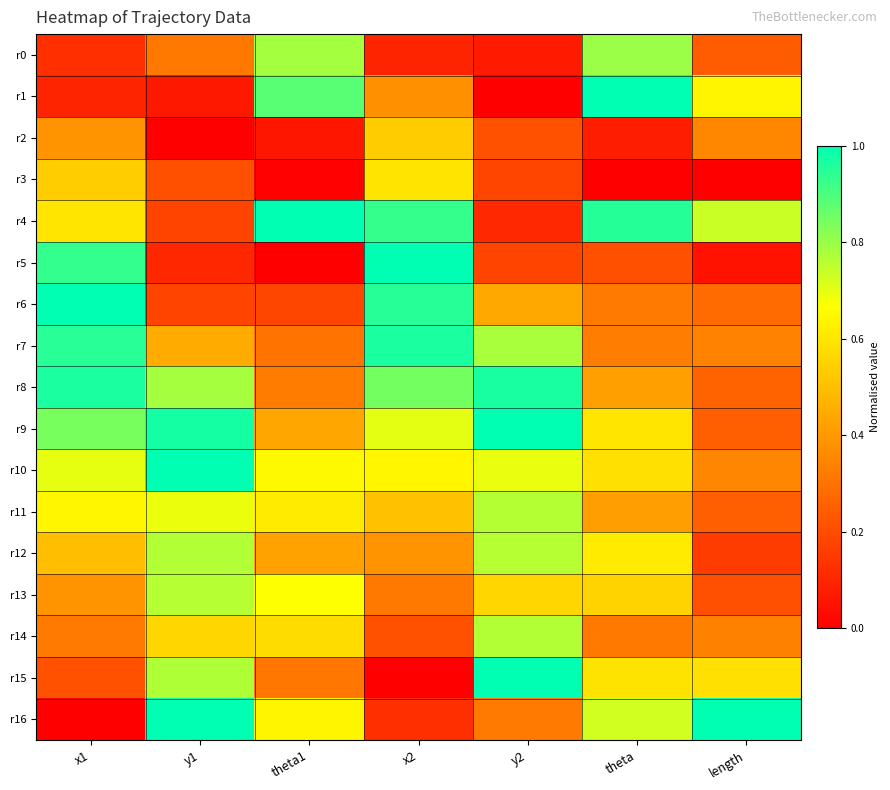

Which category has the lowest value across all series?

y2